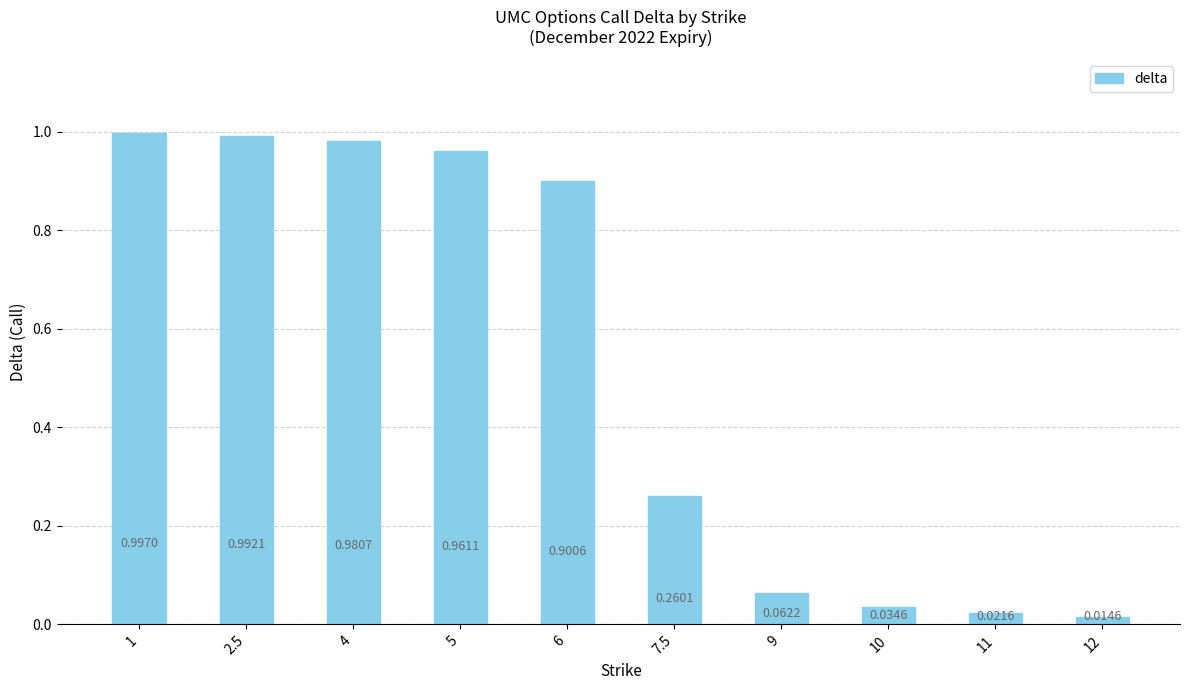

Does the chart contain stacked bars?

No